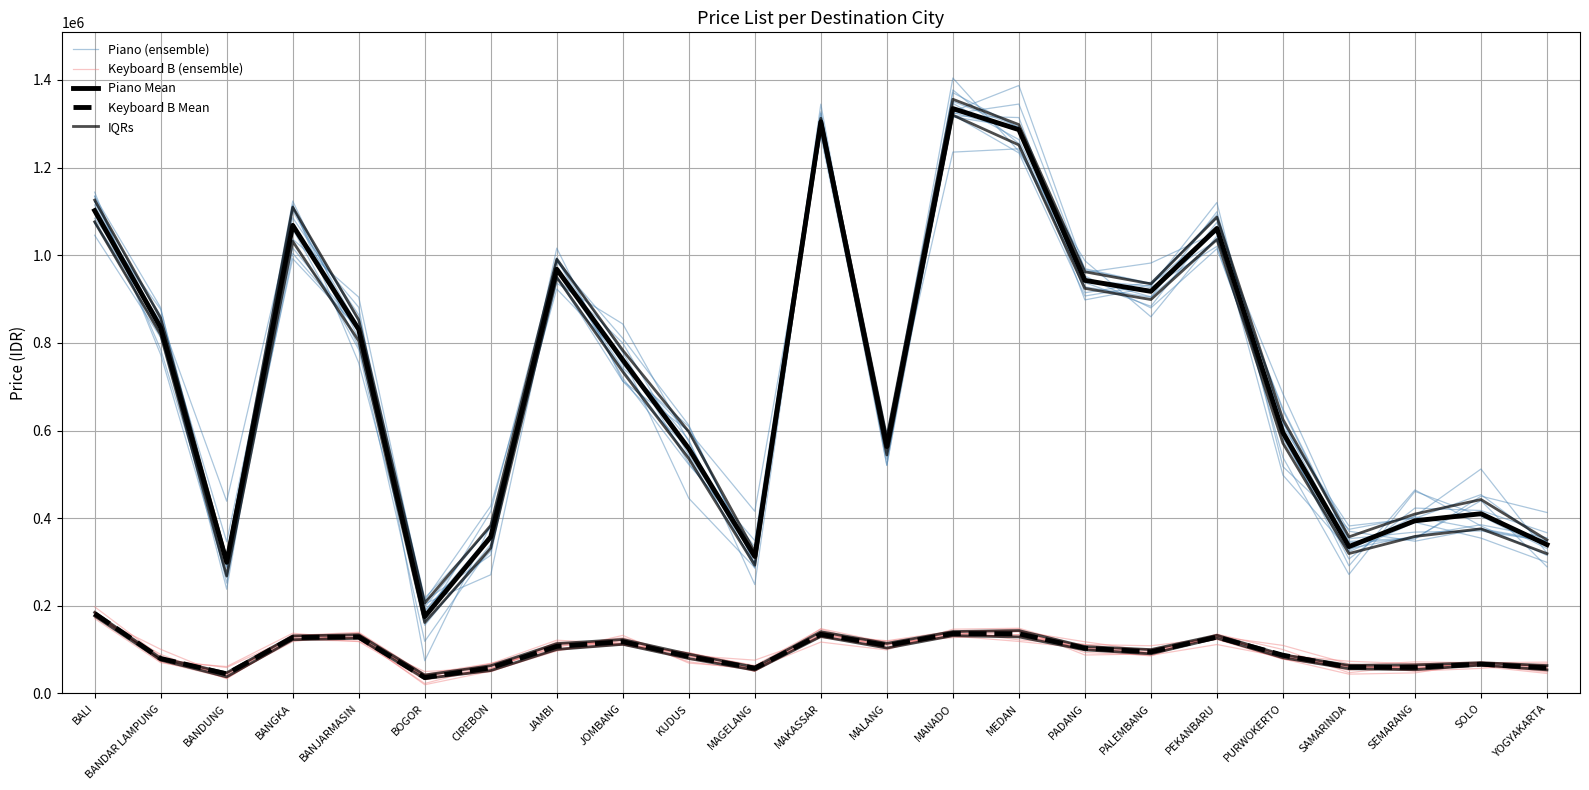

At which label does Keyboard B Mean first exceed 94953?

BALI